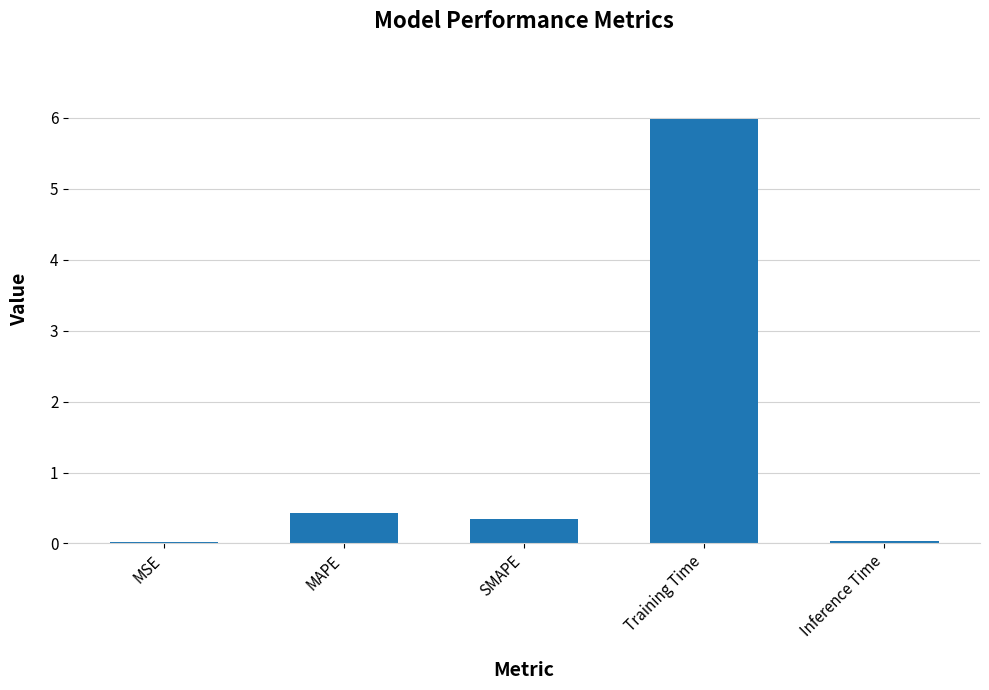

At which category does the chart reach its peak across all series?

Training Time